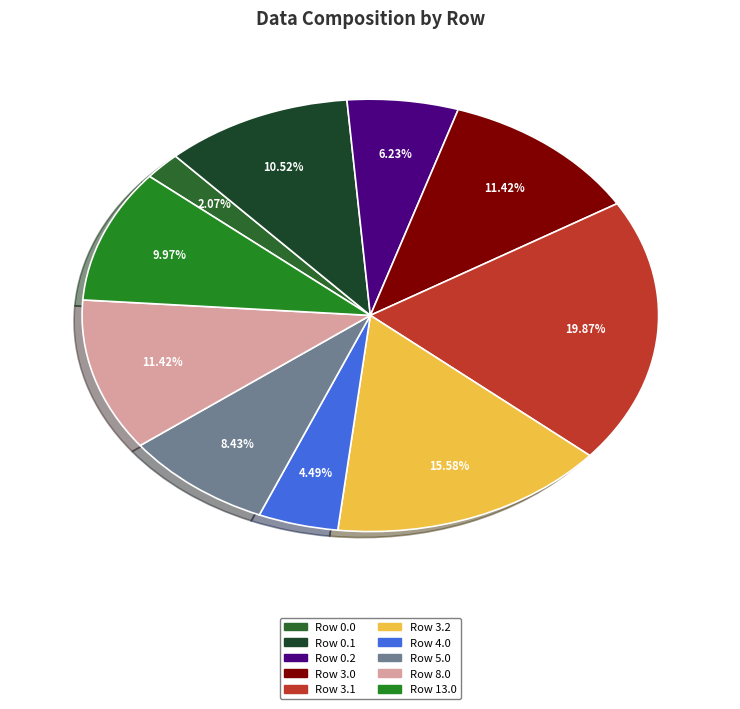

To the nearest percent, what is the average slice percentage?

10%